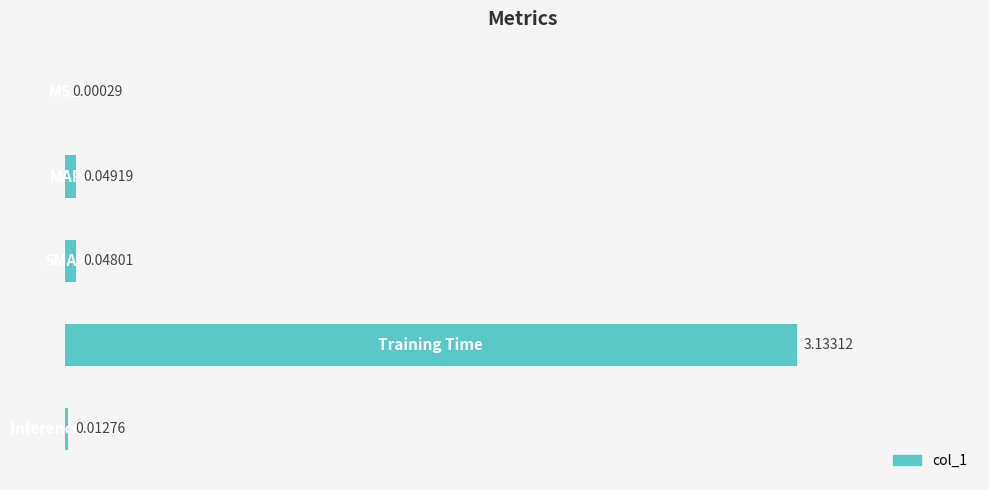

What is the sum of all values?

3.2